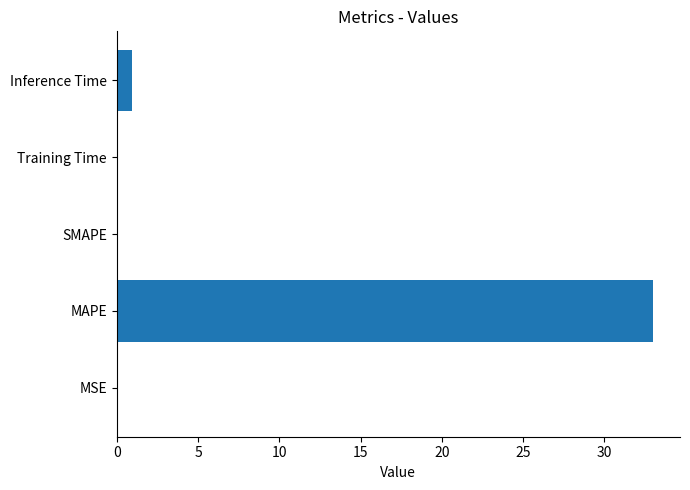

What is the greatest value displayed?

33.0